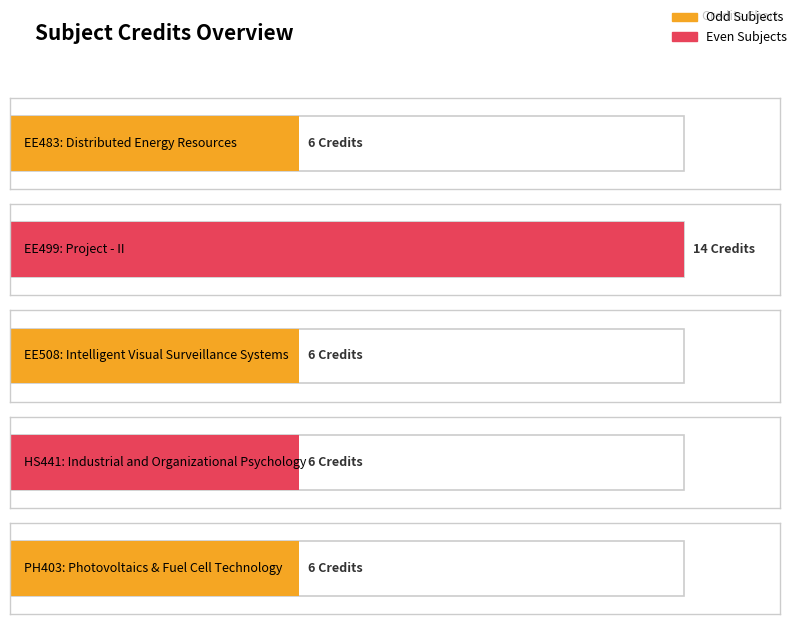

Reading left to right, transcribe all the data shown in this chart.

EE483=6	EE499=14	EE508=6	HS441=6	PH403=6